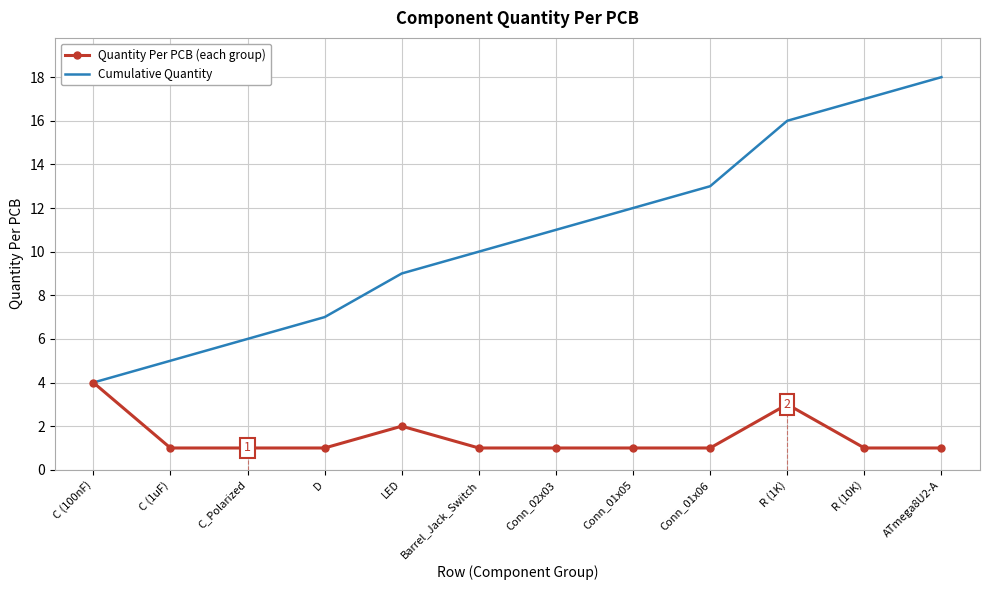

Which series has the widest spread of values?

Cumulative Quantity